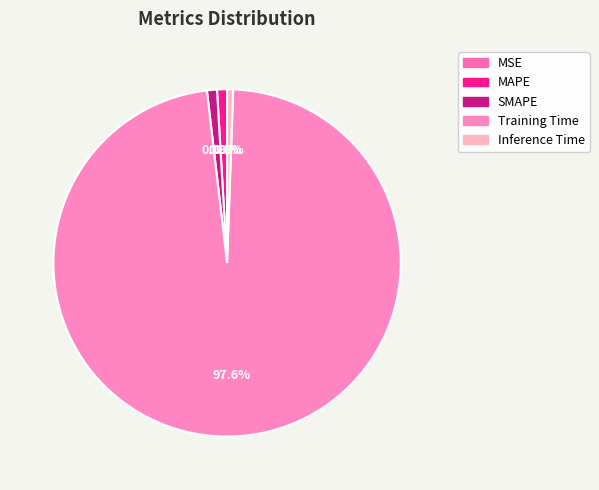

To the nearest percent, what percentage of the pie is SMAPE?

1%